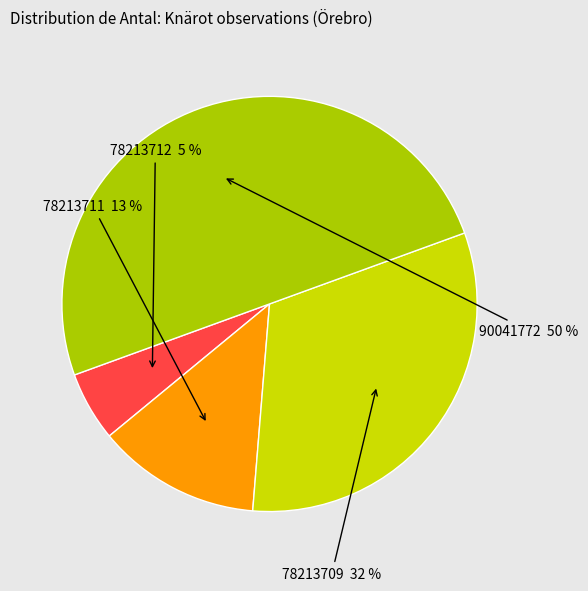

Rank the categories by value from lowest to highest.

78213712 (51), 78213711 (120), 78213709 (300), 90041772 (471)